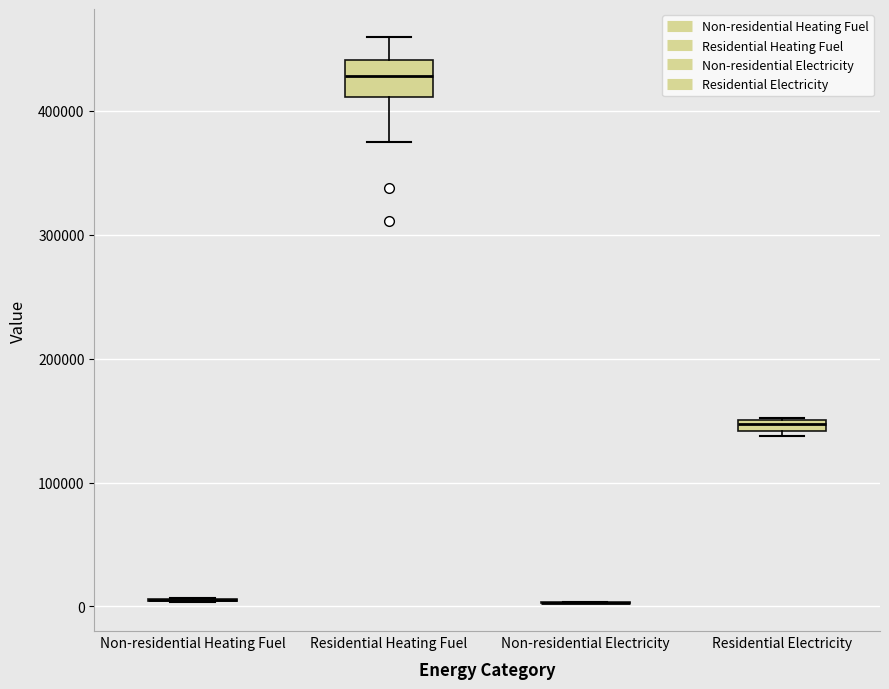

Comparing the boxes themselves (not the whiskers), which one is the tallest?

Residential Heating Fuel